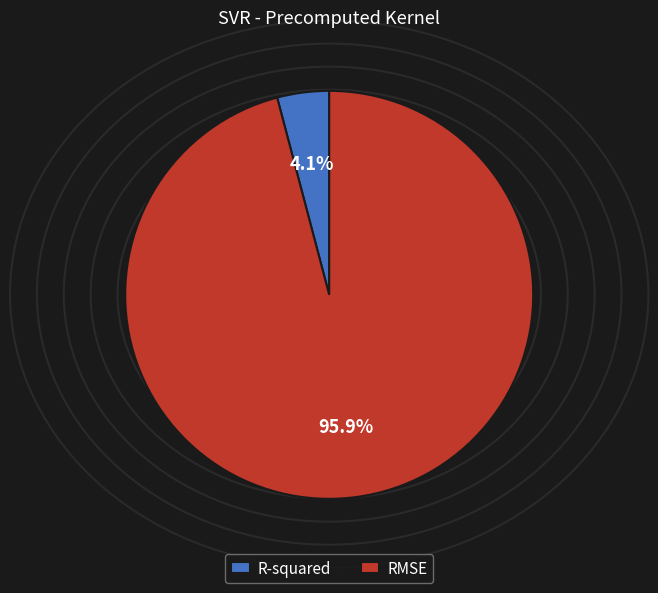

Do R-squared and RMSE together represent more than half of the pie?

Yes